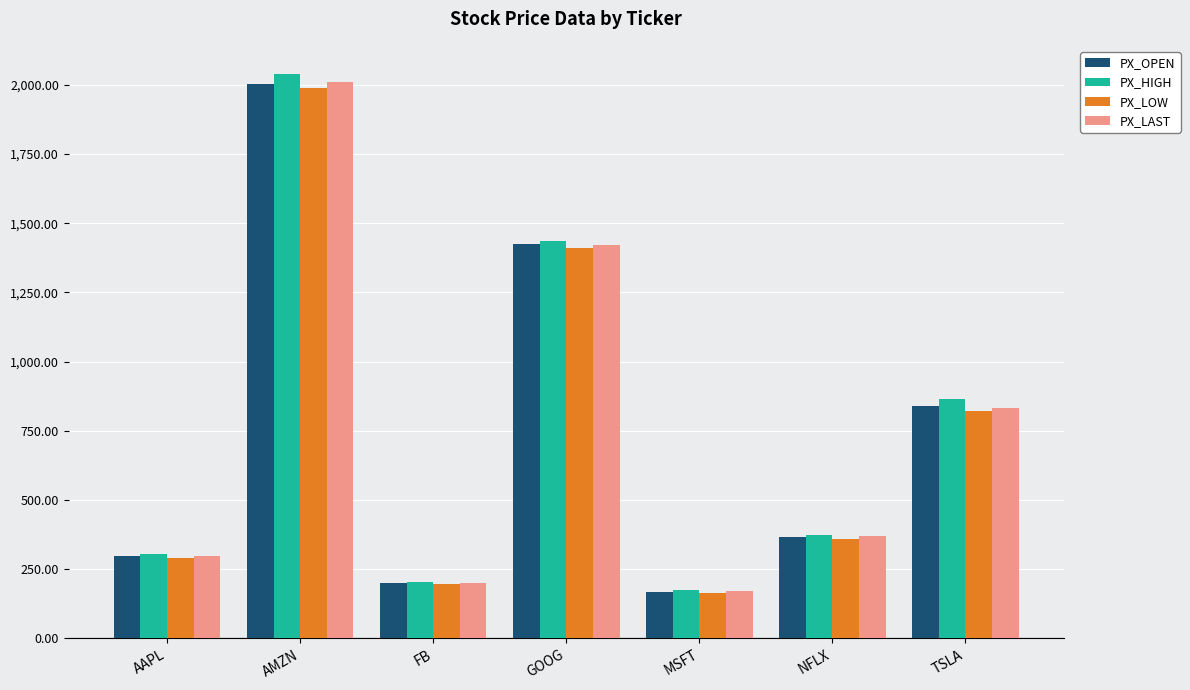

How many distinct data groups are displayed?

4